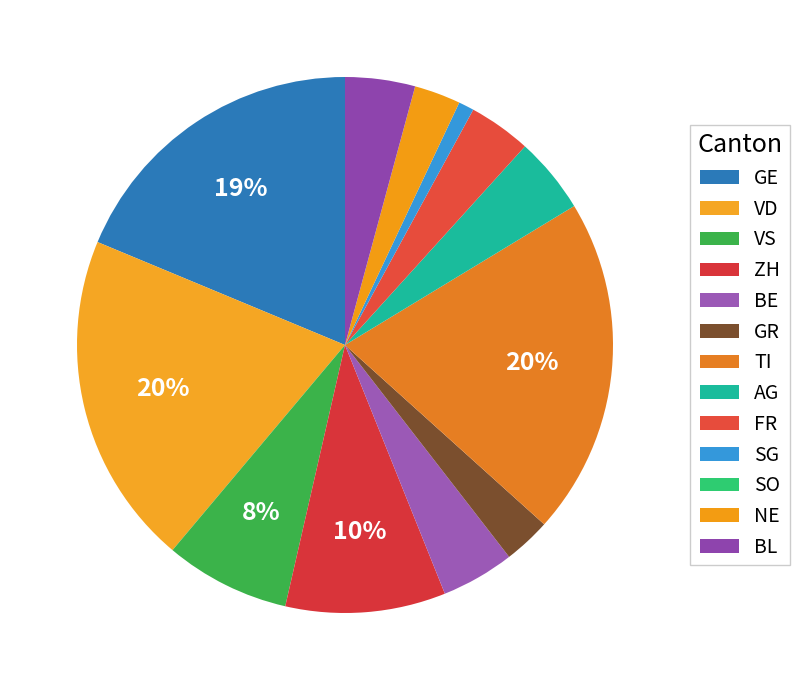

Combined, what portion of the pie is FR and SG?

4.7%